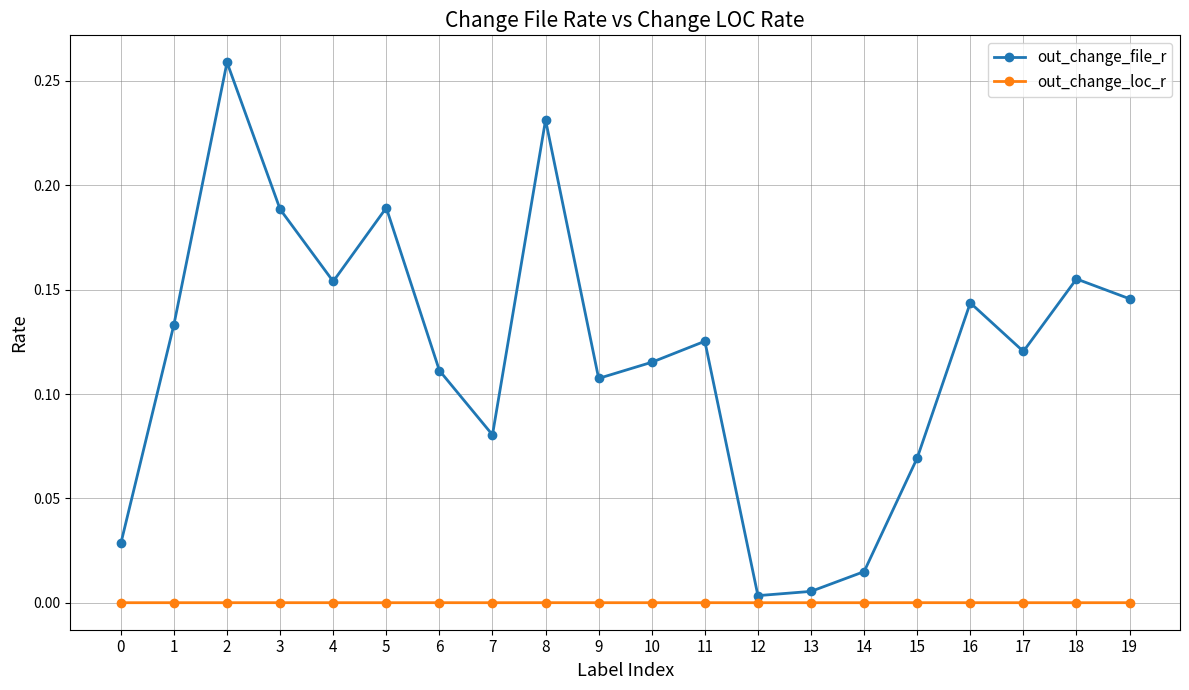

The value of out_change_loc_r at 13 is 0.0. True or false?

True